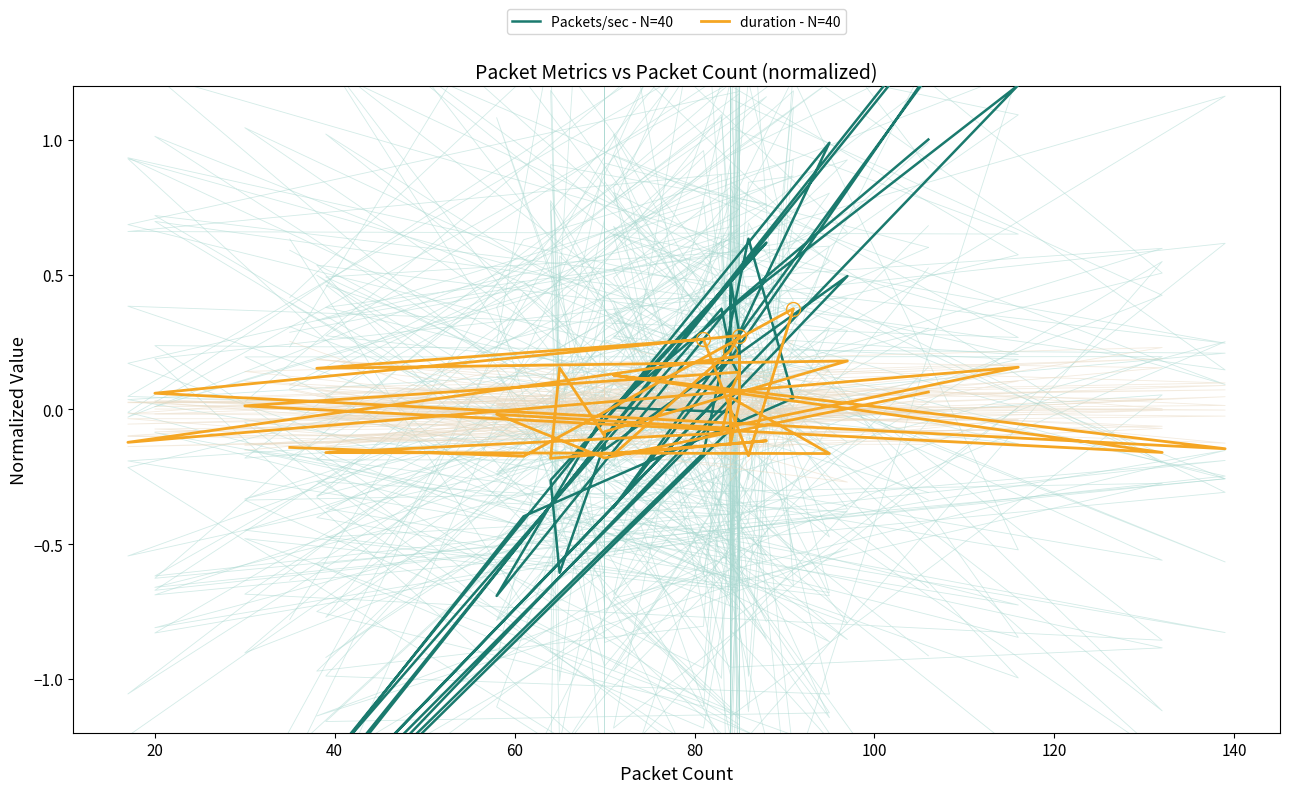

What is the maximum value for Packets/sec - N=40?

2.8